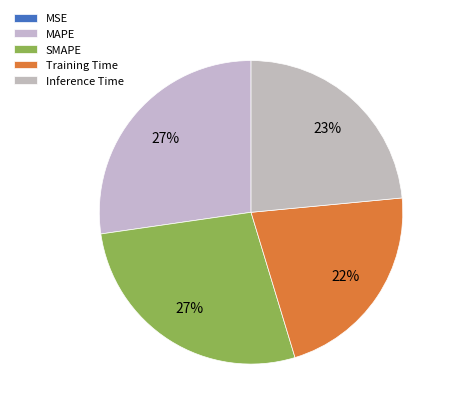

To the nearest percent, what is the average slice percentage?

20%